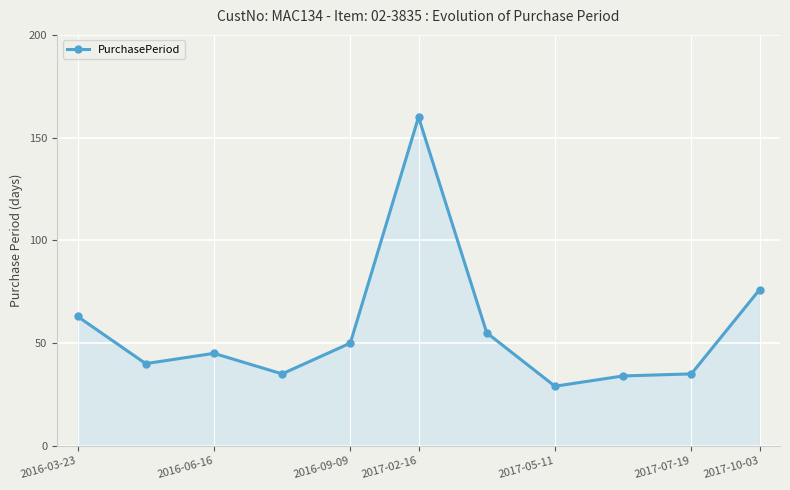

What is the value of the 6th point from the left?

160